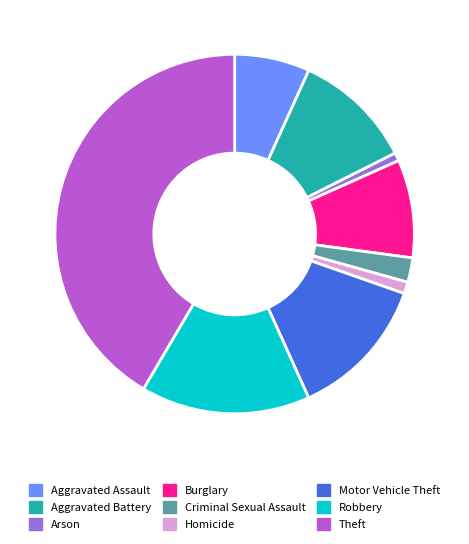

Combined, do Robbery and Theft account for over 50%?

Yes